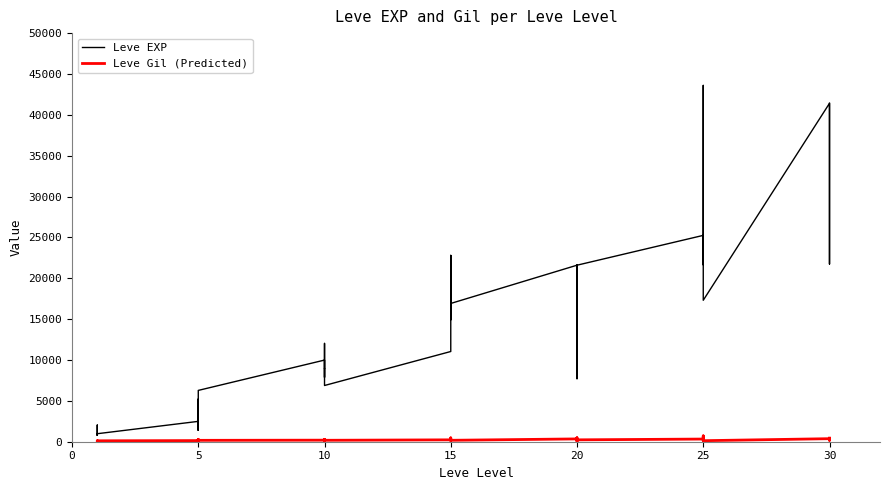

What is the value of the Leve Gil (Predicted) point at the 29th from the left?

101